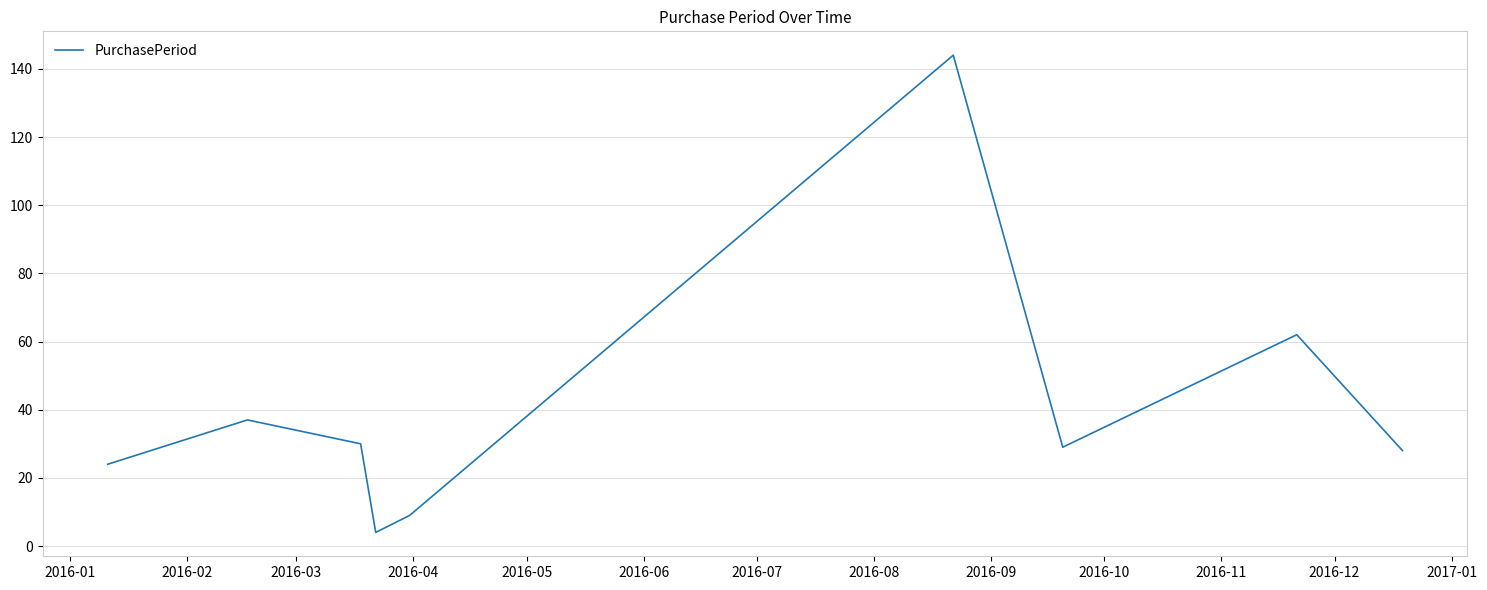

True or false: there are more than 1 points higher than both neighbors.

True